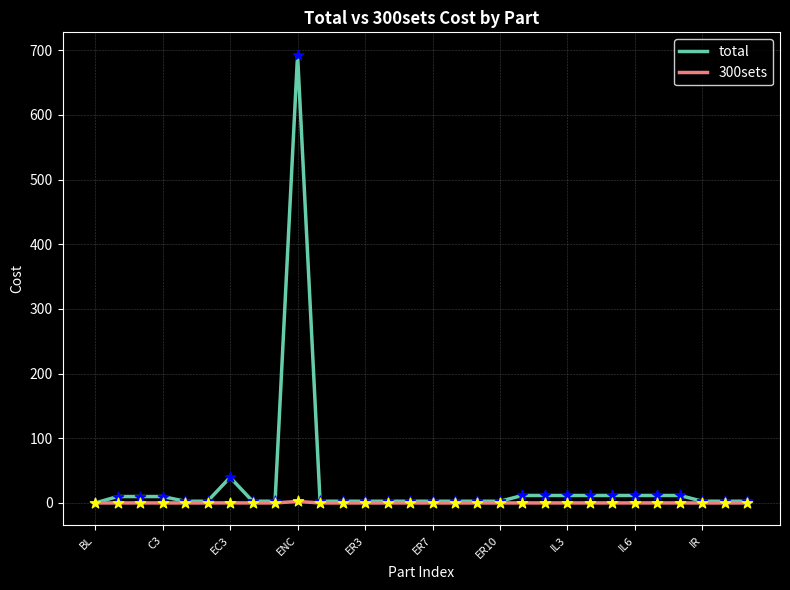

Which series has the largest range (max minus min)?

total